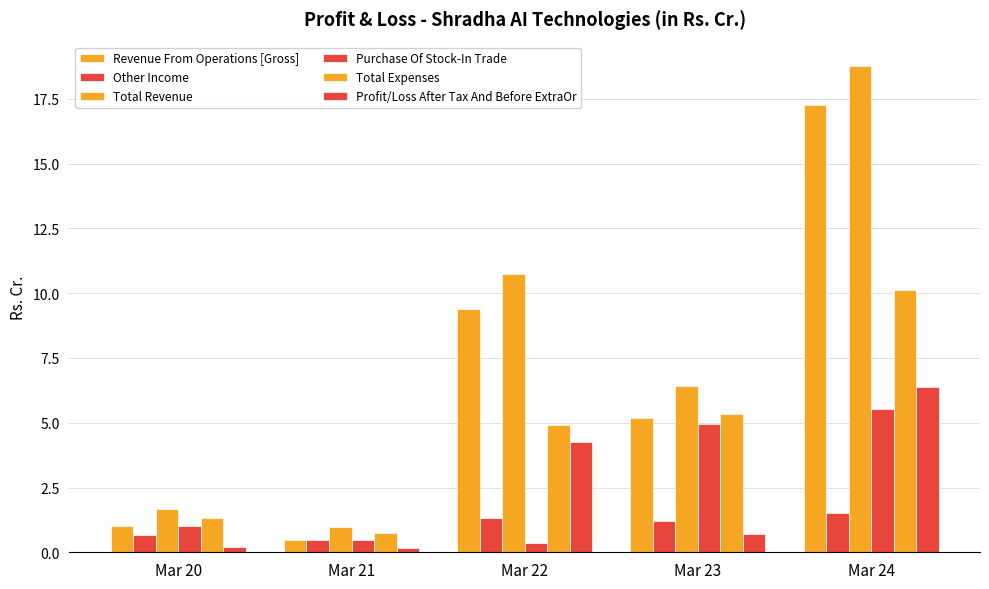

Reading left to right, what are all the values shown in this chart?

Revenue From Operations [Gross]: 1.0	0.5	9.4	5.2	17.3
Other Income: 0.7	0.5	1.3	1.2	1.5
Total Revenue: 1.7	1.0	10.7	6.4	18.8
Purchase Of Stock-In Trade: 1.0	0.5	0.3	5.0	5.5
Total Expenses: 1.3	0.8	4.9	5.3	10.1
Profit/Loss After Tax And Before ExtraOr: 0.2	0.1	4.2	0.7	6.4